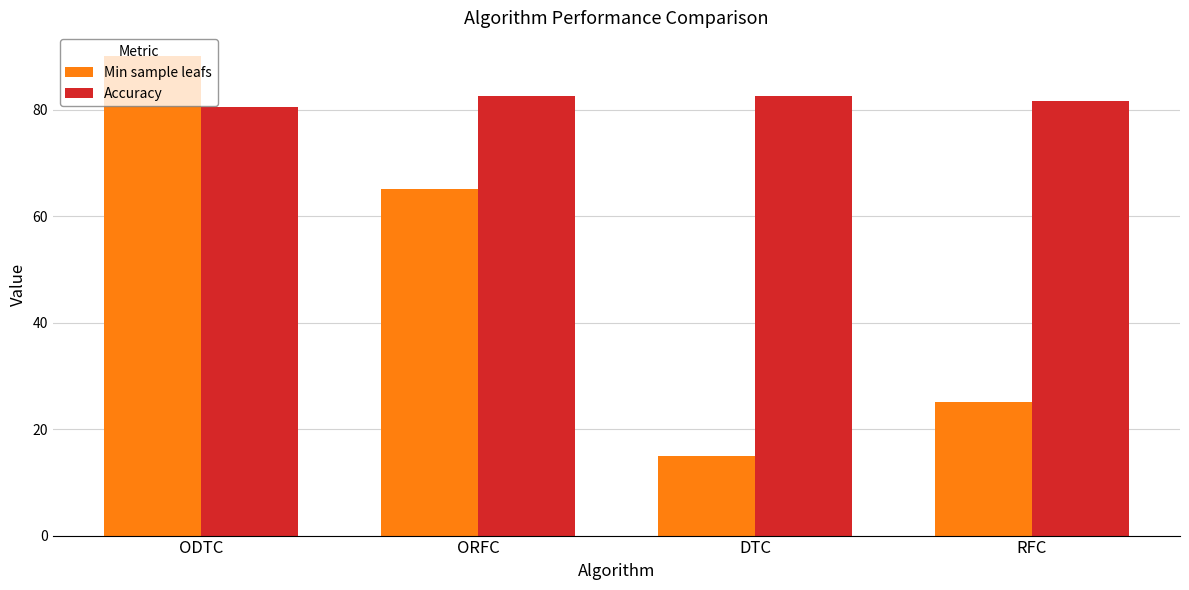

Is it true that Min sample leafs equals 90.0 at ODTC?

True